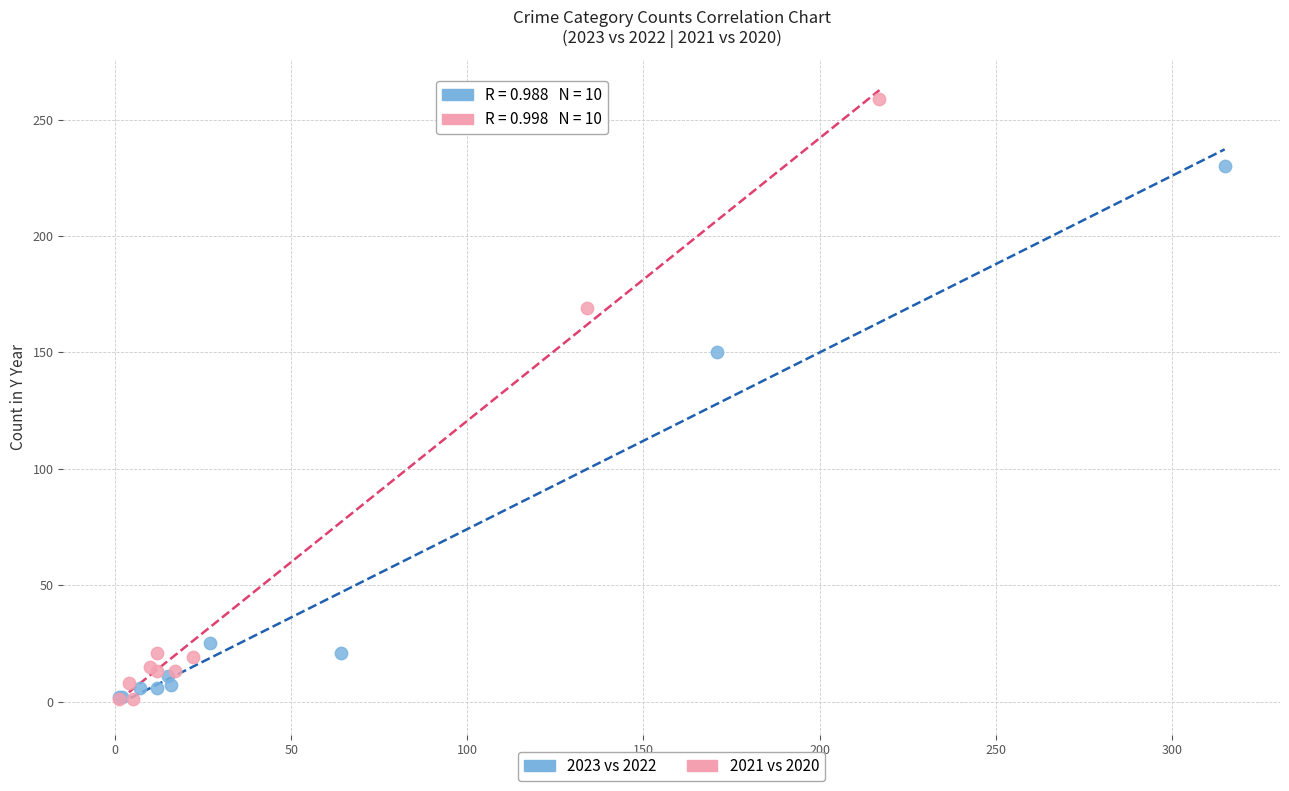

Which series has the largest Y range (max minus min)?

2021 vs 2020